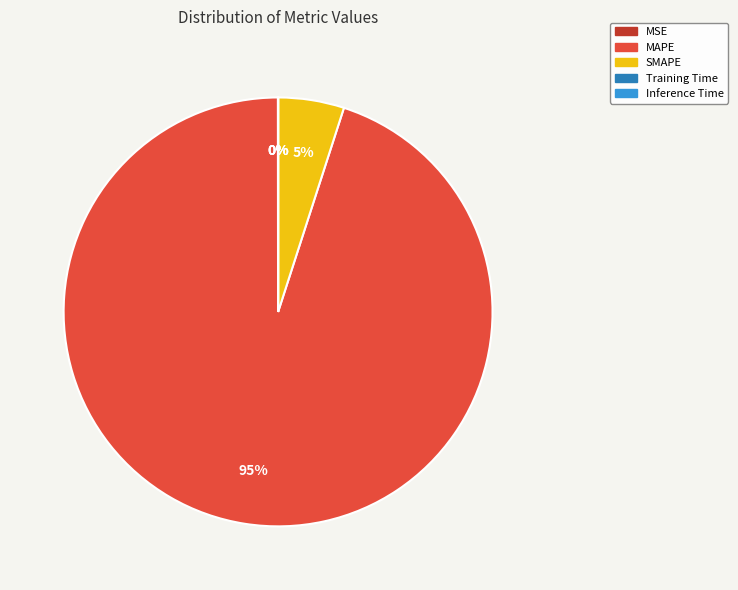

The SMAPE slice represents 5% of the pie. True or false?

True